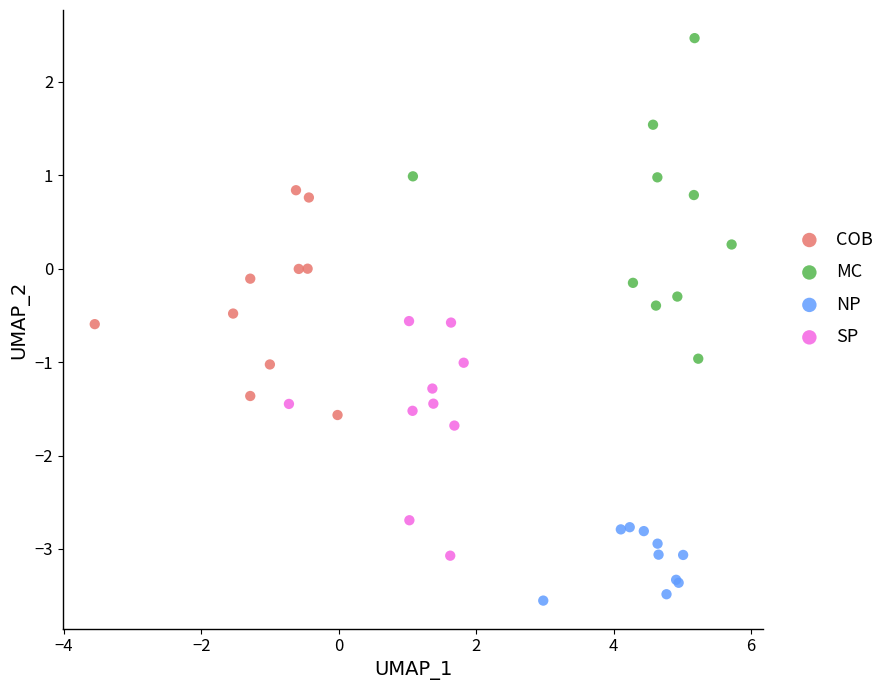

Which series contains the highest Y value?

MC